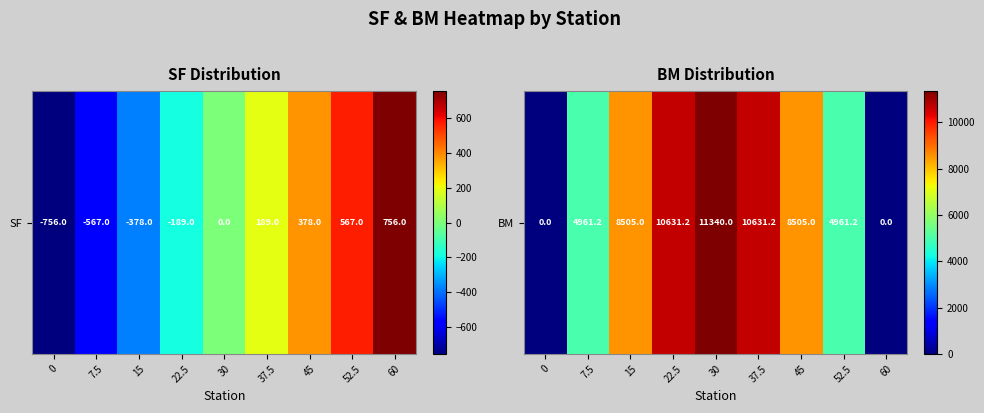

Reading left to right, what are all the values shown in this chart?

0=0.0	7.5=4961.2	15=8505.0	22.5=10631.2	30=11340.0	37.5=10631.2	45=8505.0	52.5=4961.2	60=0.0